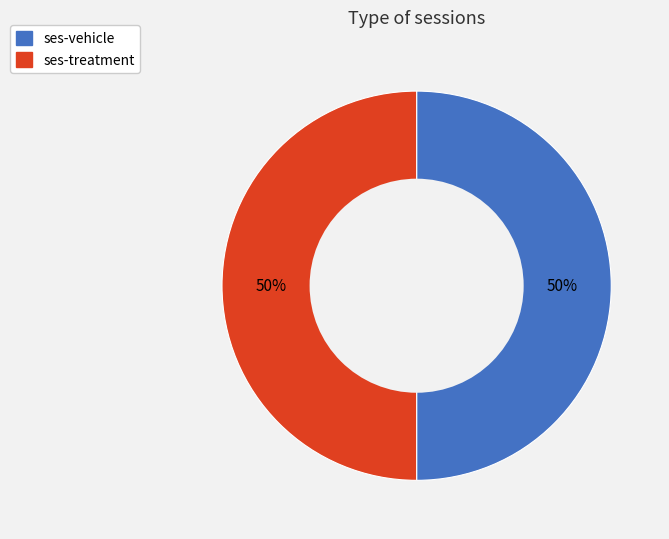

To the nearest percent, what is the average slice percentage?

50%